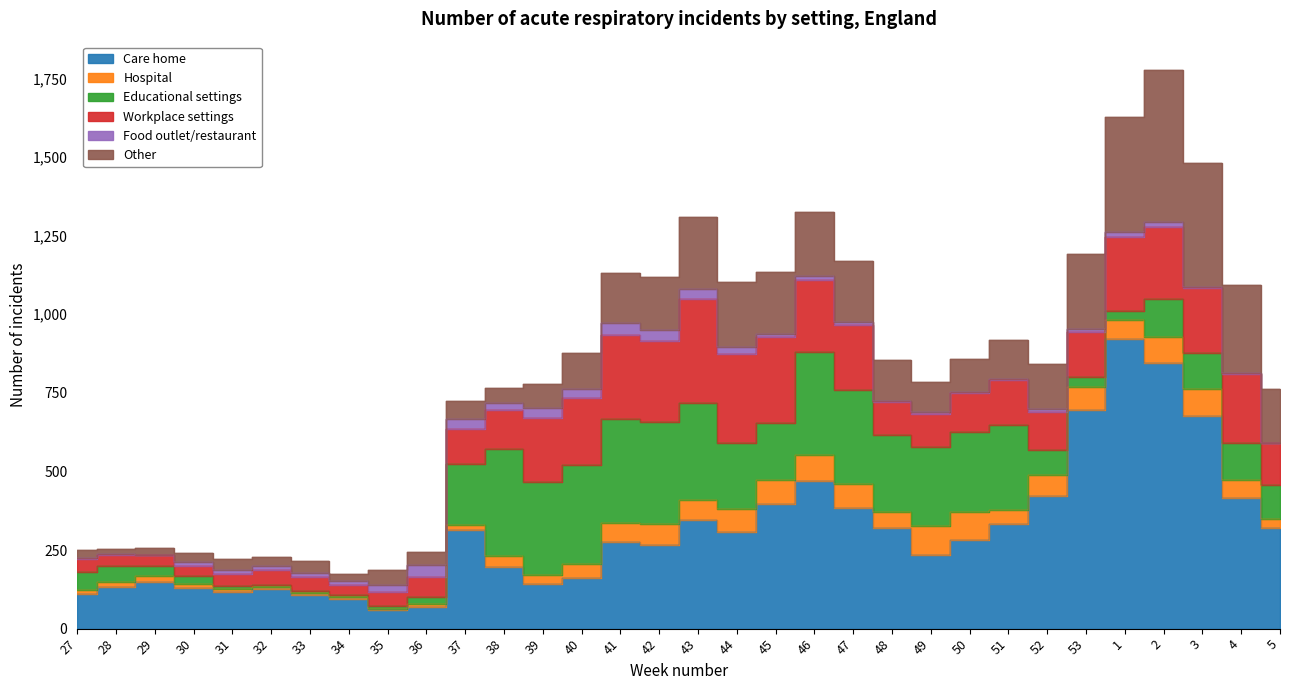

What is the sum of all Other values?

4480